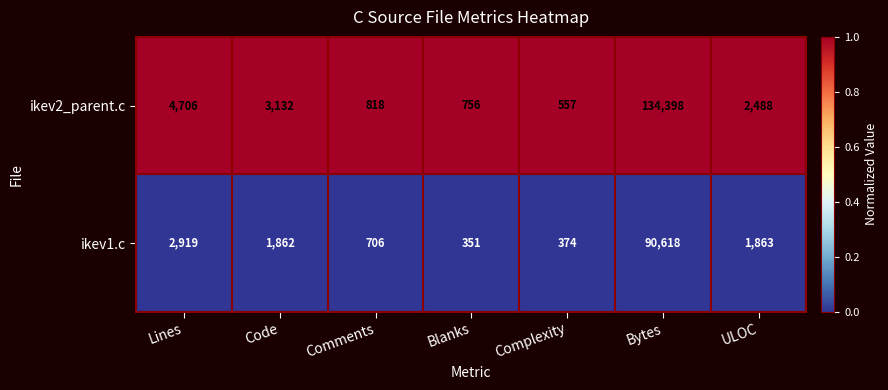

What is the difference between the maximum and second lowest values in the ikev1.c series?

90244